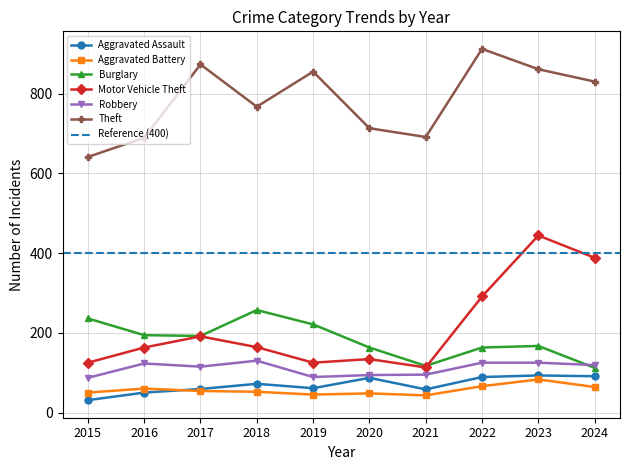

True or false: Aggravated Battery has a value of 64 at 2024.

True